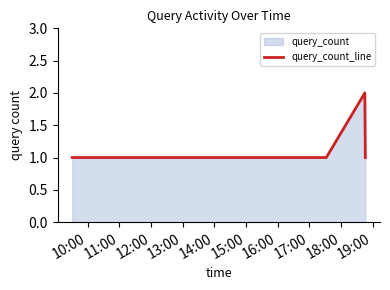

Reading left to right, transcribe all the data shown in this chart.

1	1	2	1